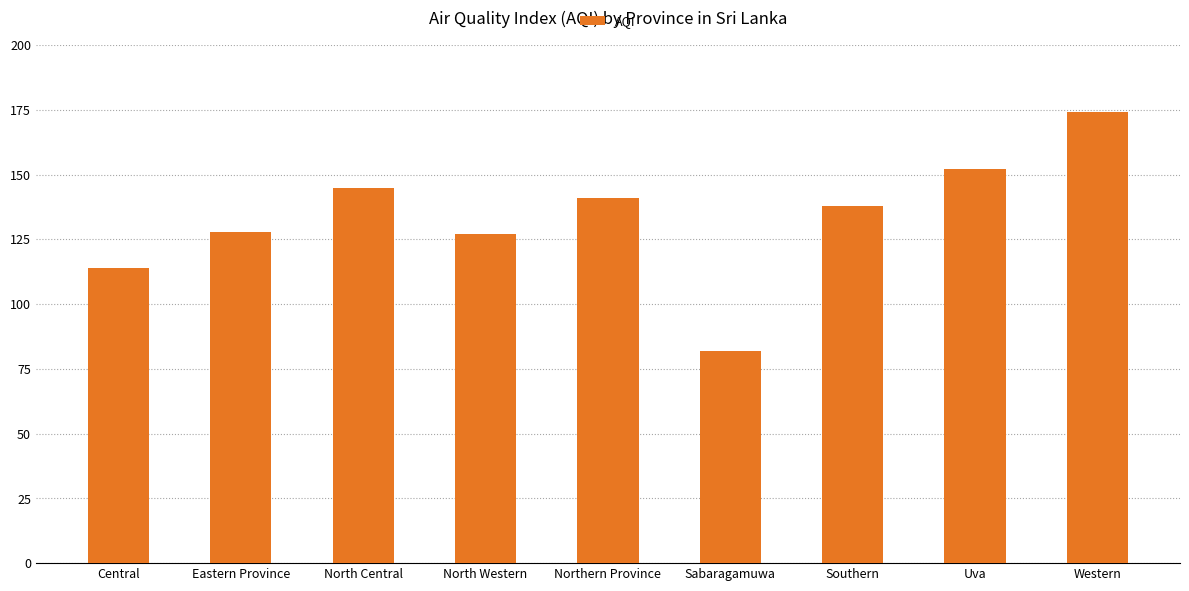

Which has a higher value, Uva or Sabaragamuwa?

Uva